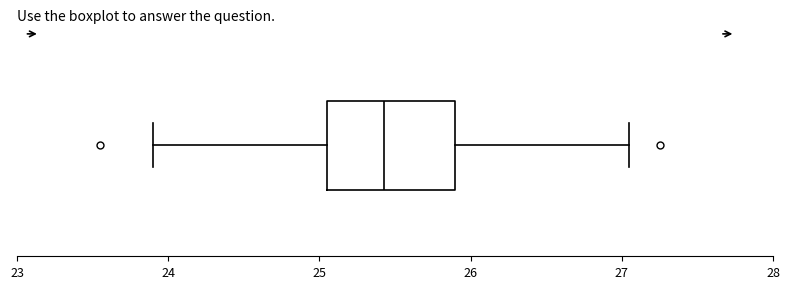

Read this box plot against the x-axis: the position of the median line, the range covered by the box, and the ends of both whiskers. The values are not printed on the chart, so give them approximately, as read against the axis.

median 25.4, box 25.1 to 25.9, whiskers 23.9 to 27.1